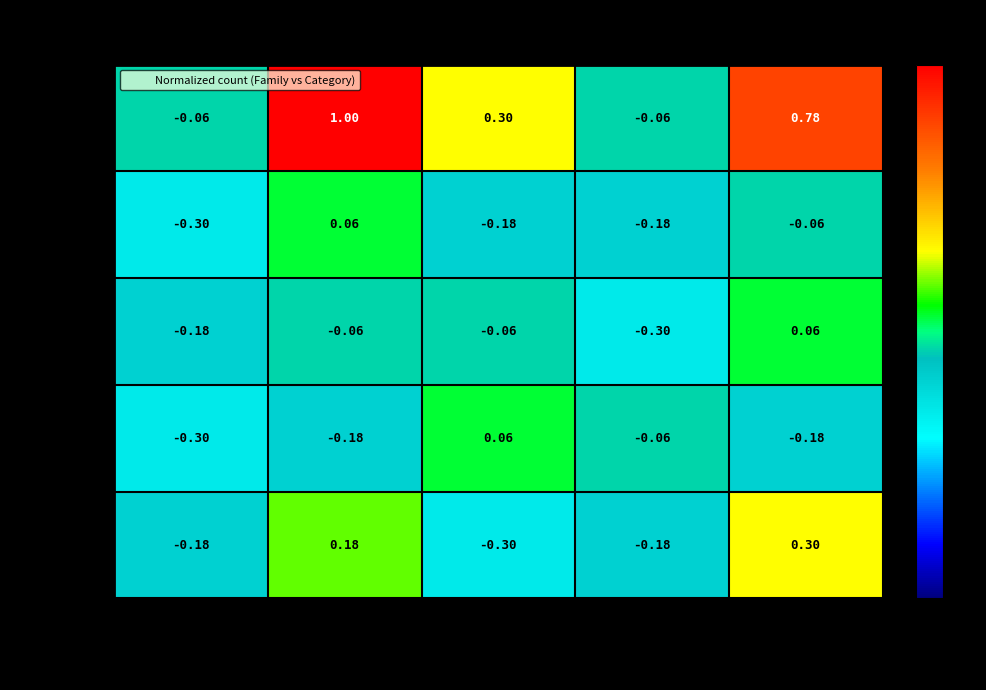

Which series has the widest spread of values?

NONE